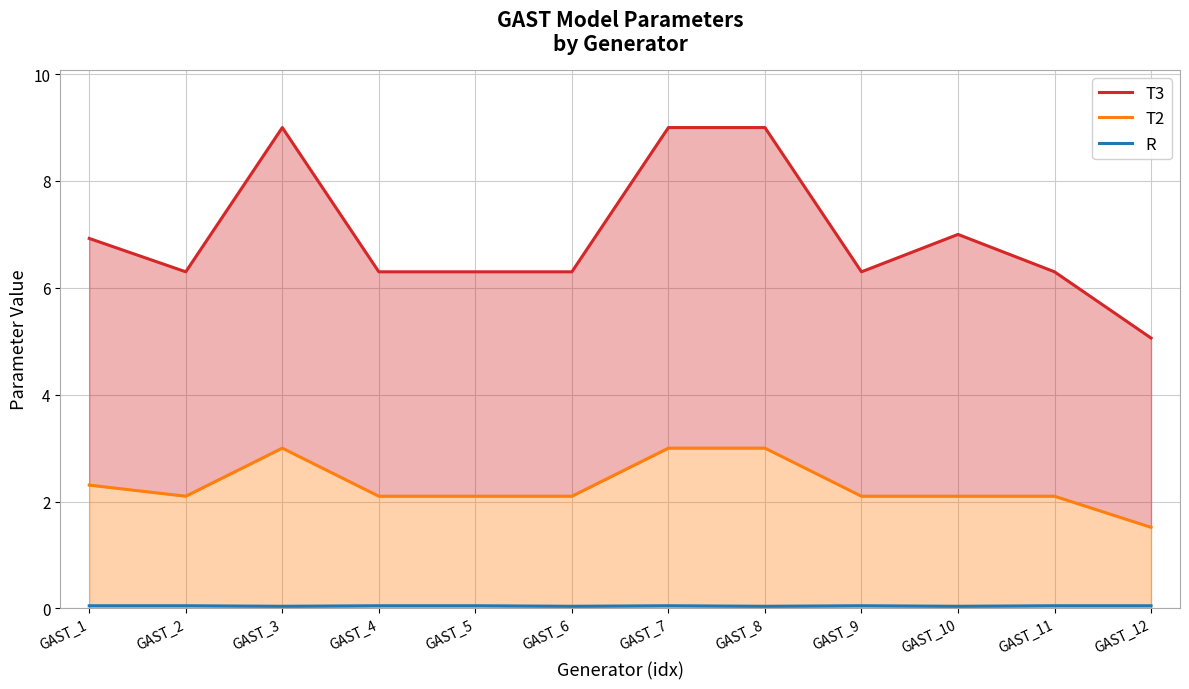

How many data points in T2 are above 2?

11